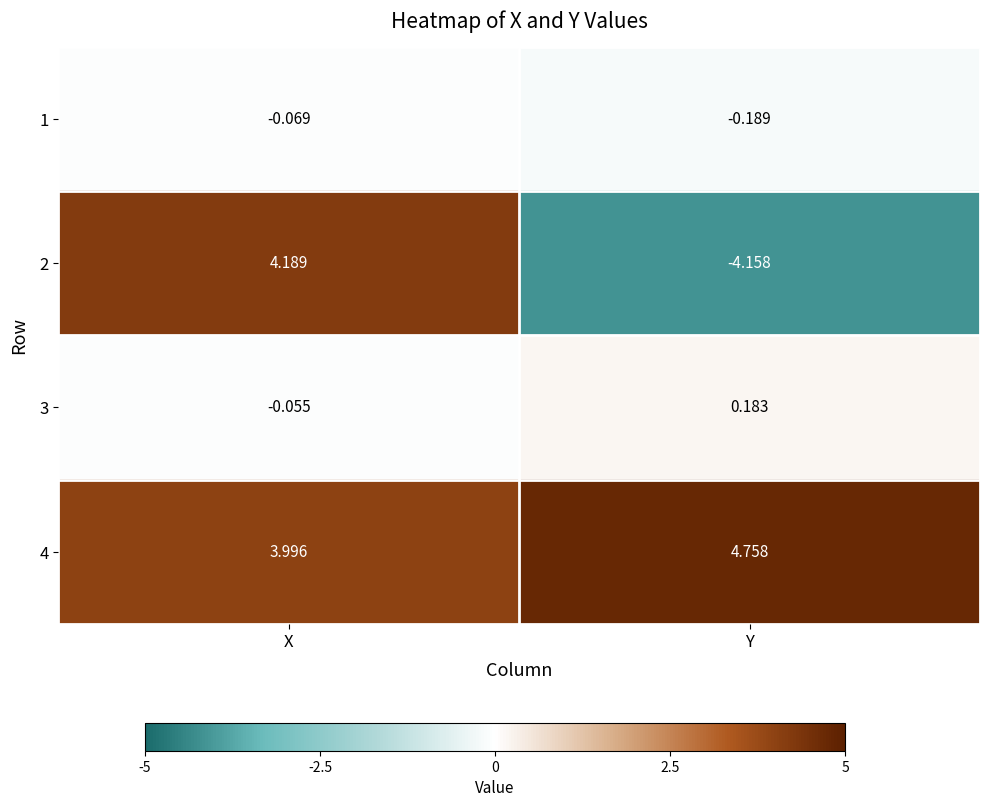

At which category is the sum across all series the highest?

X